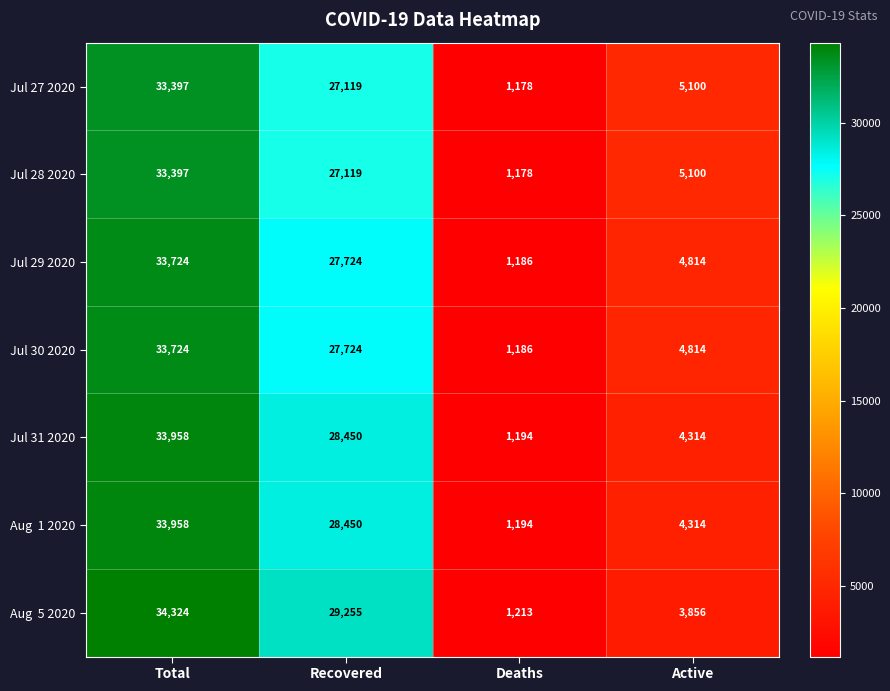

What is the difference between the maximum and minimum values in the Jul 31 2020 series?

32764